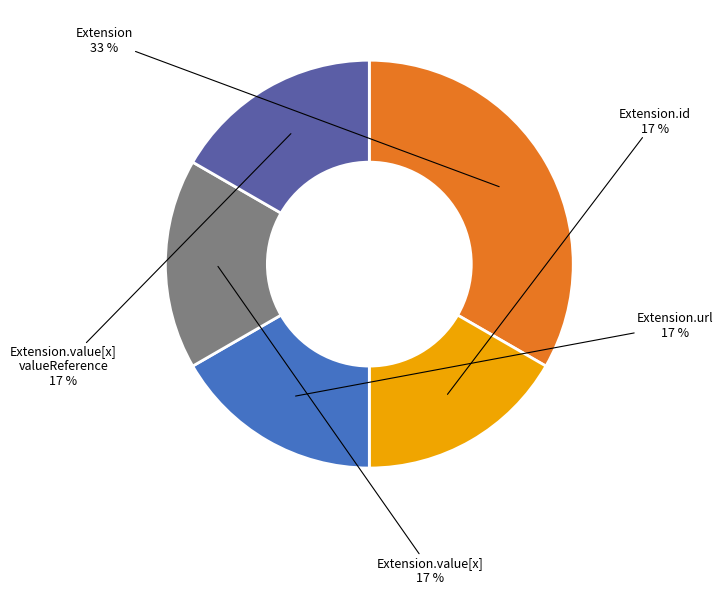

To the nearest percent, what is the average slice percentage?

20%